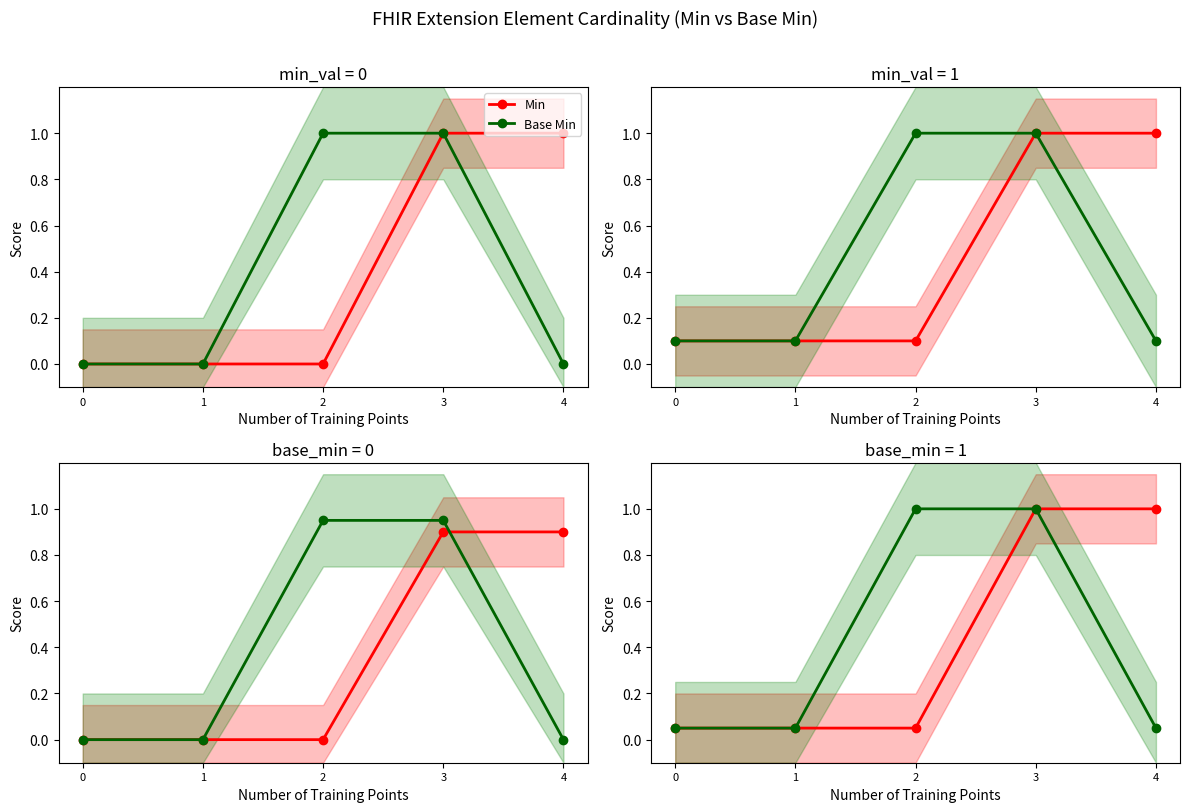

True or false: Base Min and Min intersect in this chart.

False